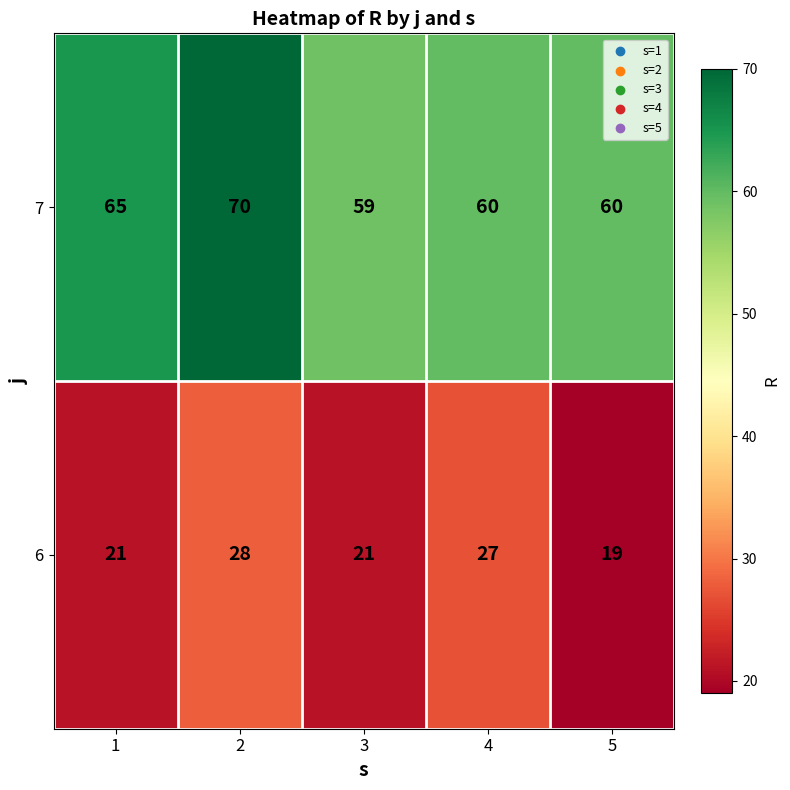

At 5, list the series in order from largest to smallest.

7, 6